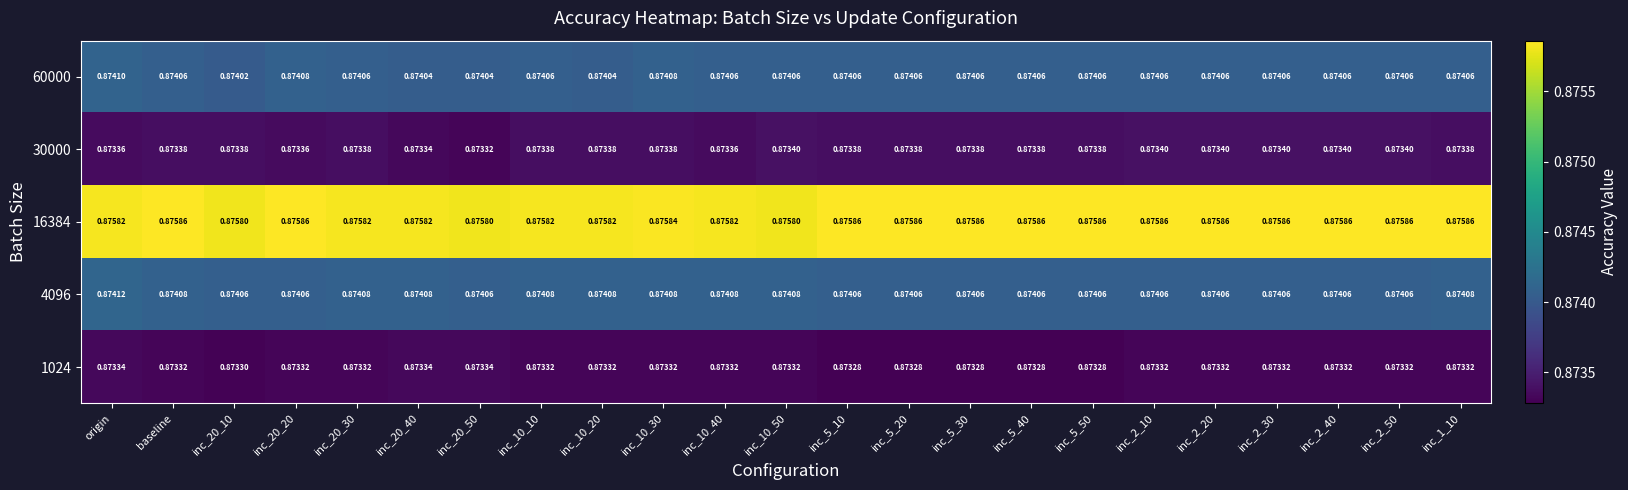

At which category is the sum across all series the highest?

origin